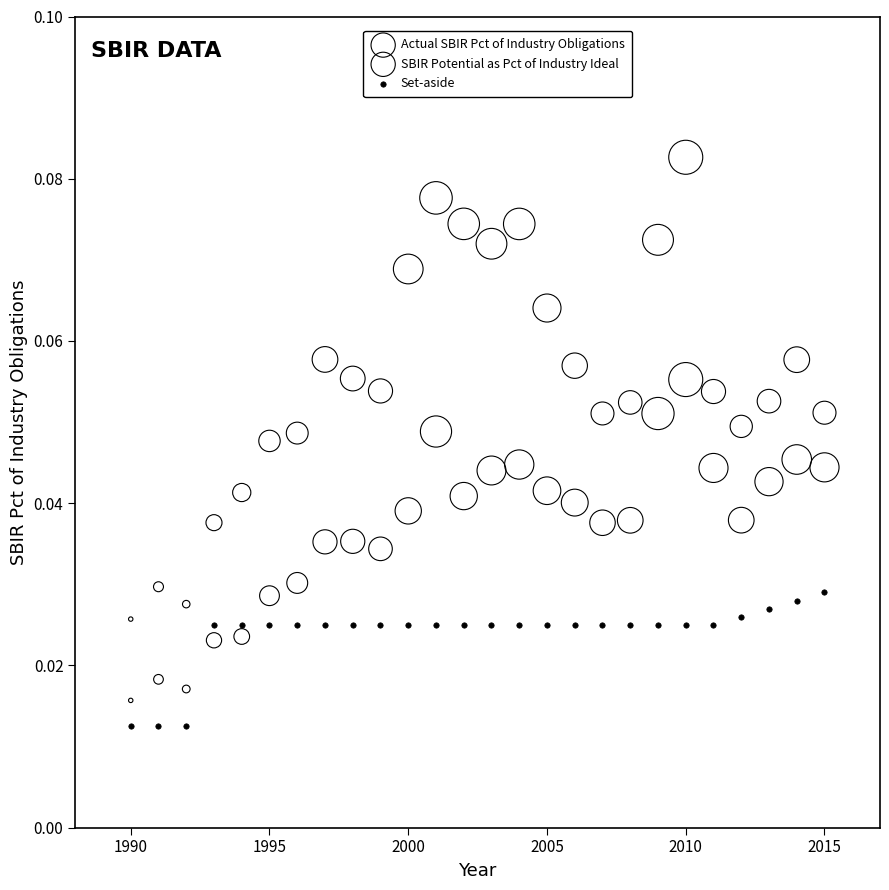

Across all data points, what is the range of X values (max minus min)?

25.0